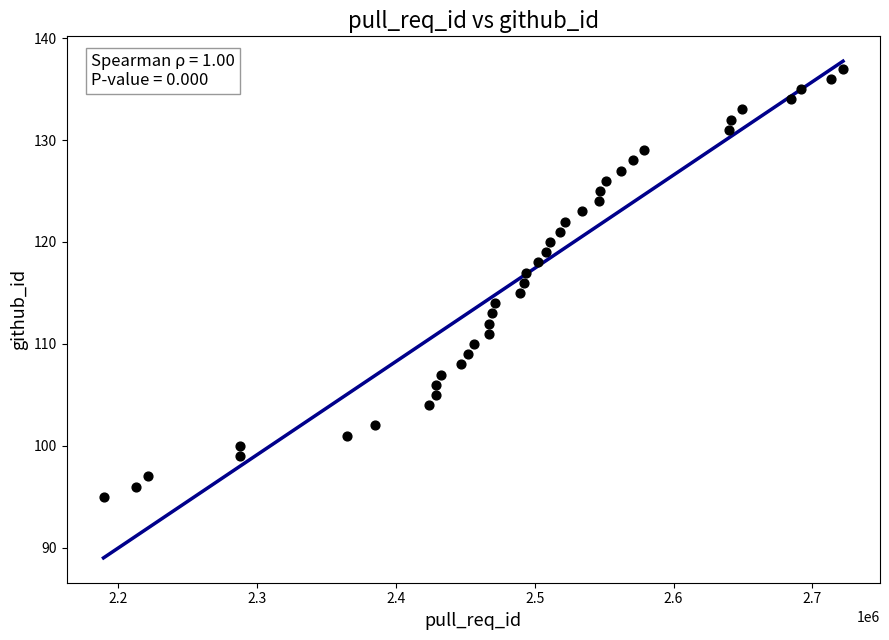

What is the range of X values (max minus min)?

532867